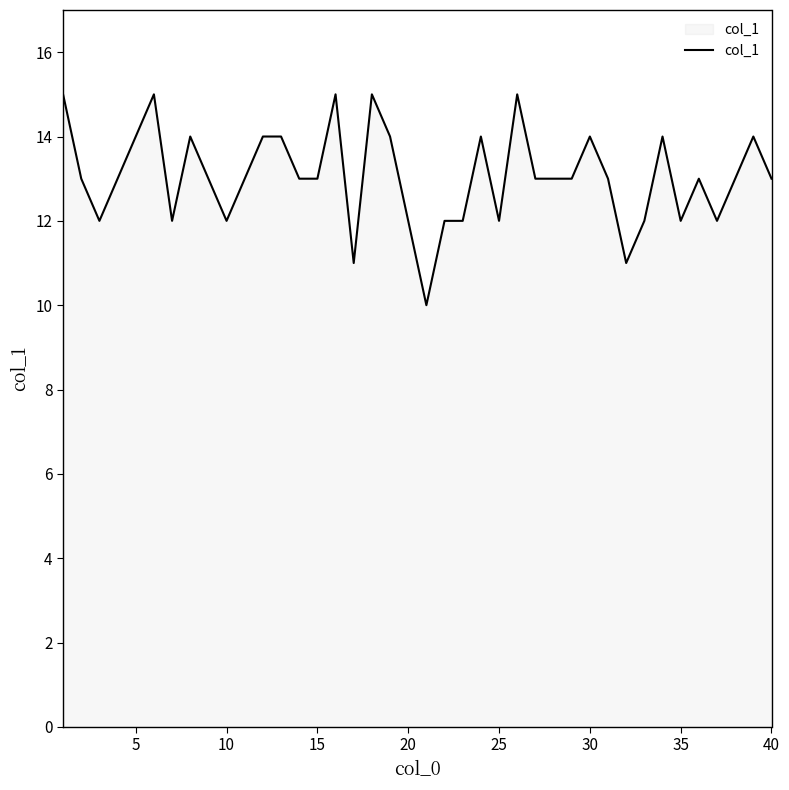

What is the minimum value shown in the chart?

10